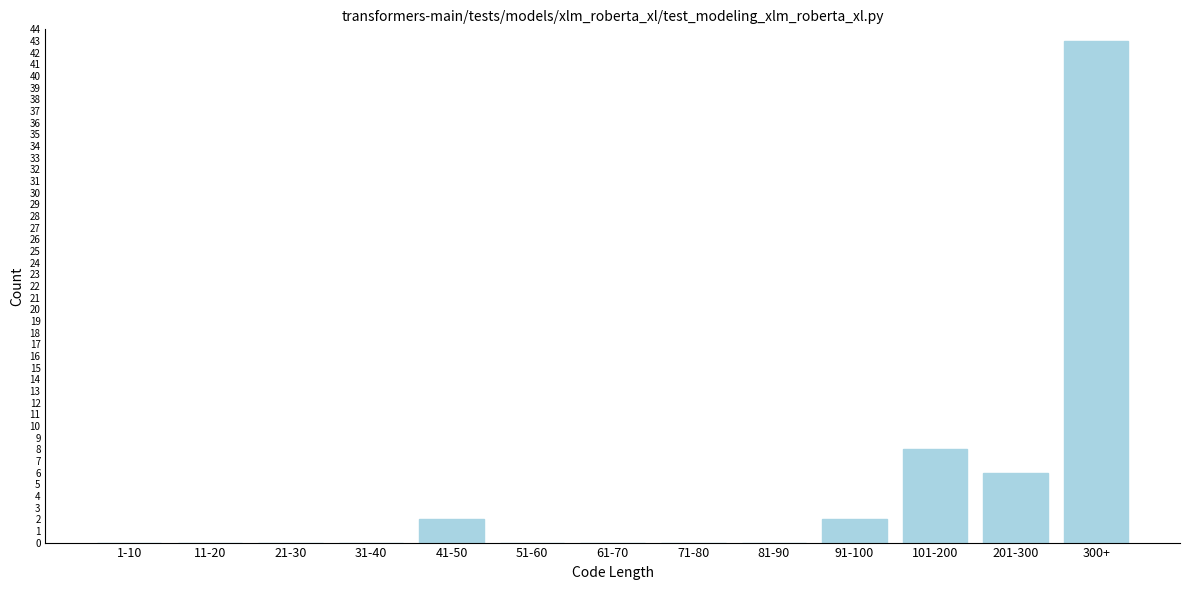

Reading left to right, list all the values displayed in this chart.

1-10=0	11-20=0	21-30=0	31-40=0	41-50=2	51-60=0	61-70=0	71-80=0	81-90=0	91-100=2	101-200=8	201-300=6	300+=43